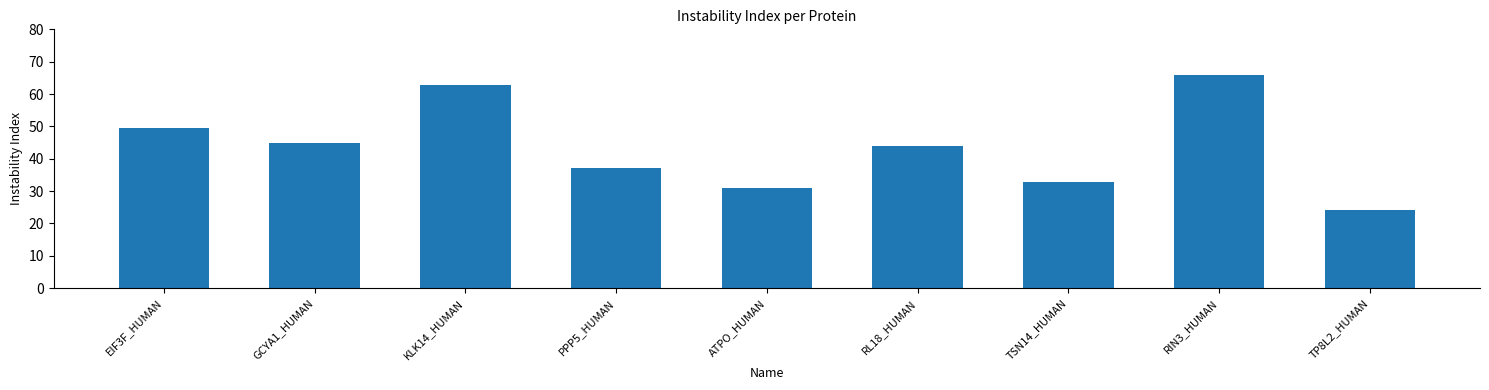

List the labels in order of value, largest first.

RIN3_HUMAN, KLK14_HUMAN, EIF3F_HUMAN, GCYA1_HUMAN, RL18_HUMAN, PPP5_HUMAN, TSN14_HUMAN, ATPO_HUMAN, TP8L2_HUMAN